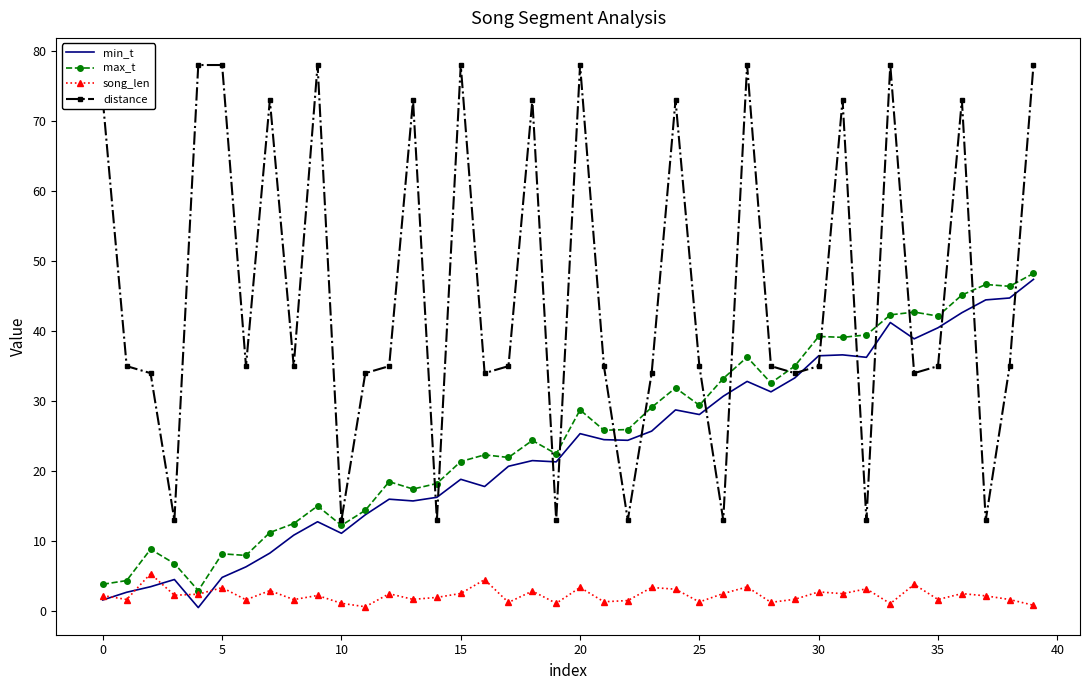

Which series has the largest range (max minus min)?

distance